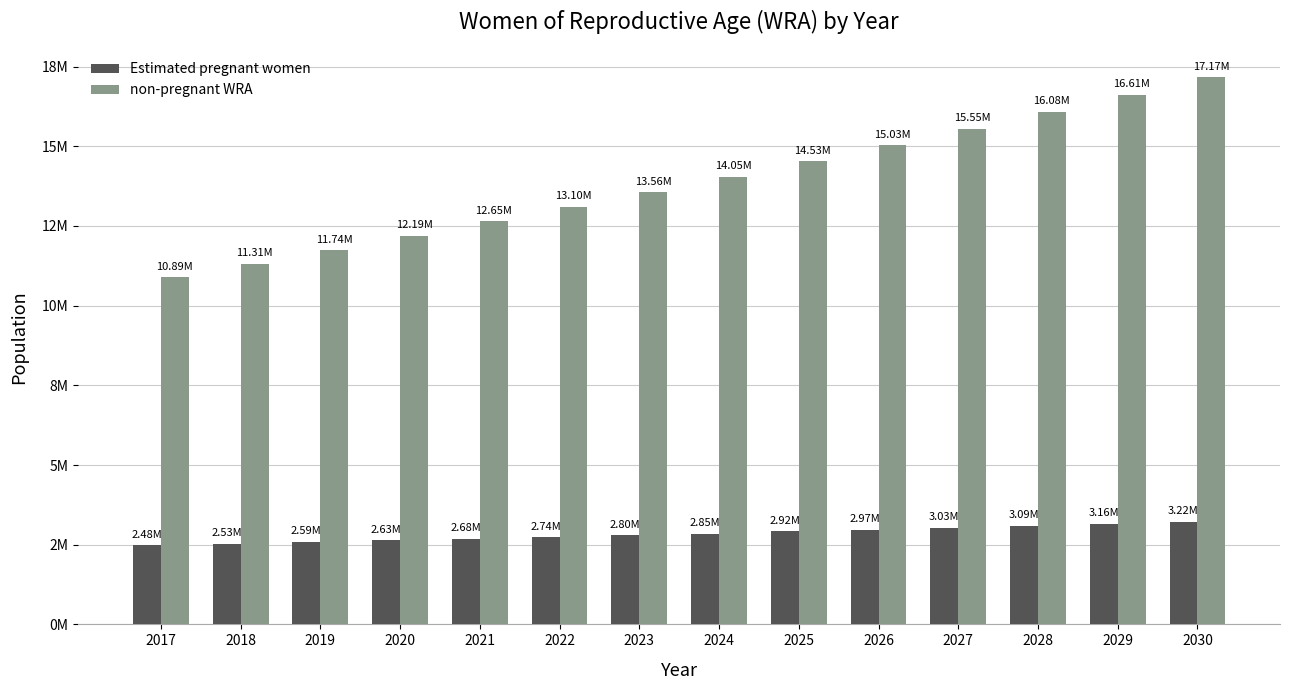

Does the chart contain any negative values?

No